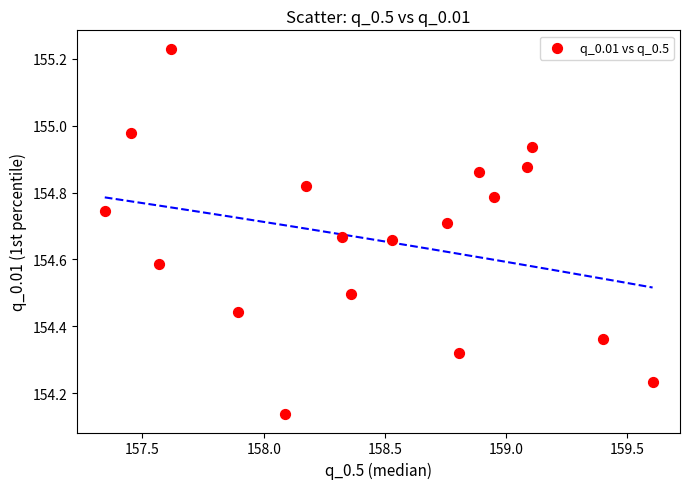

What is the range of Y values (max minus min)?

1.1